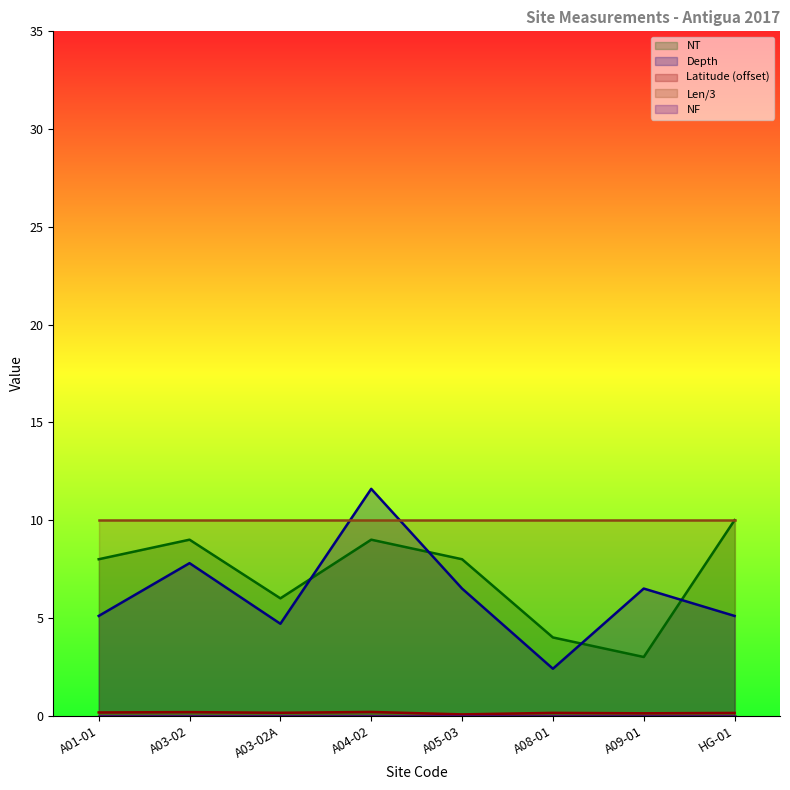

Count the NT values in the range 6 to 9.

5